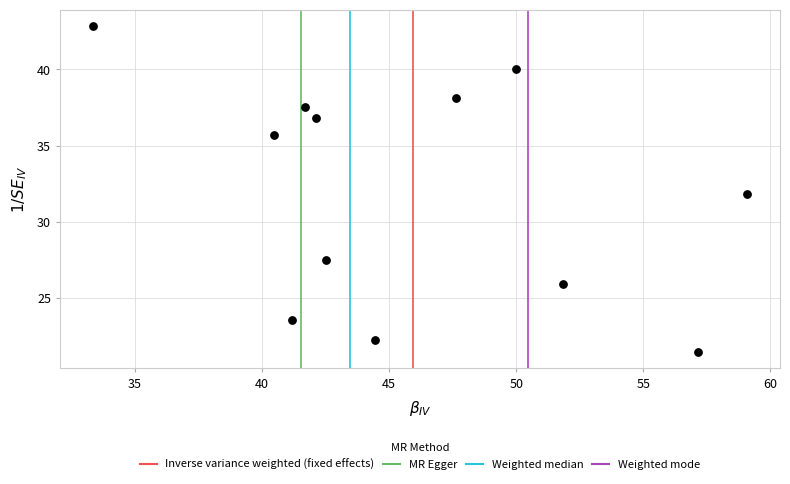

What is the average X value?

46.0